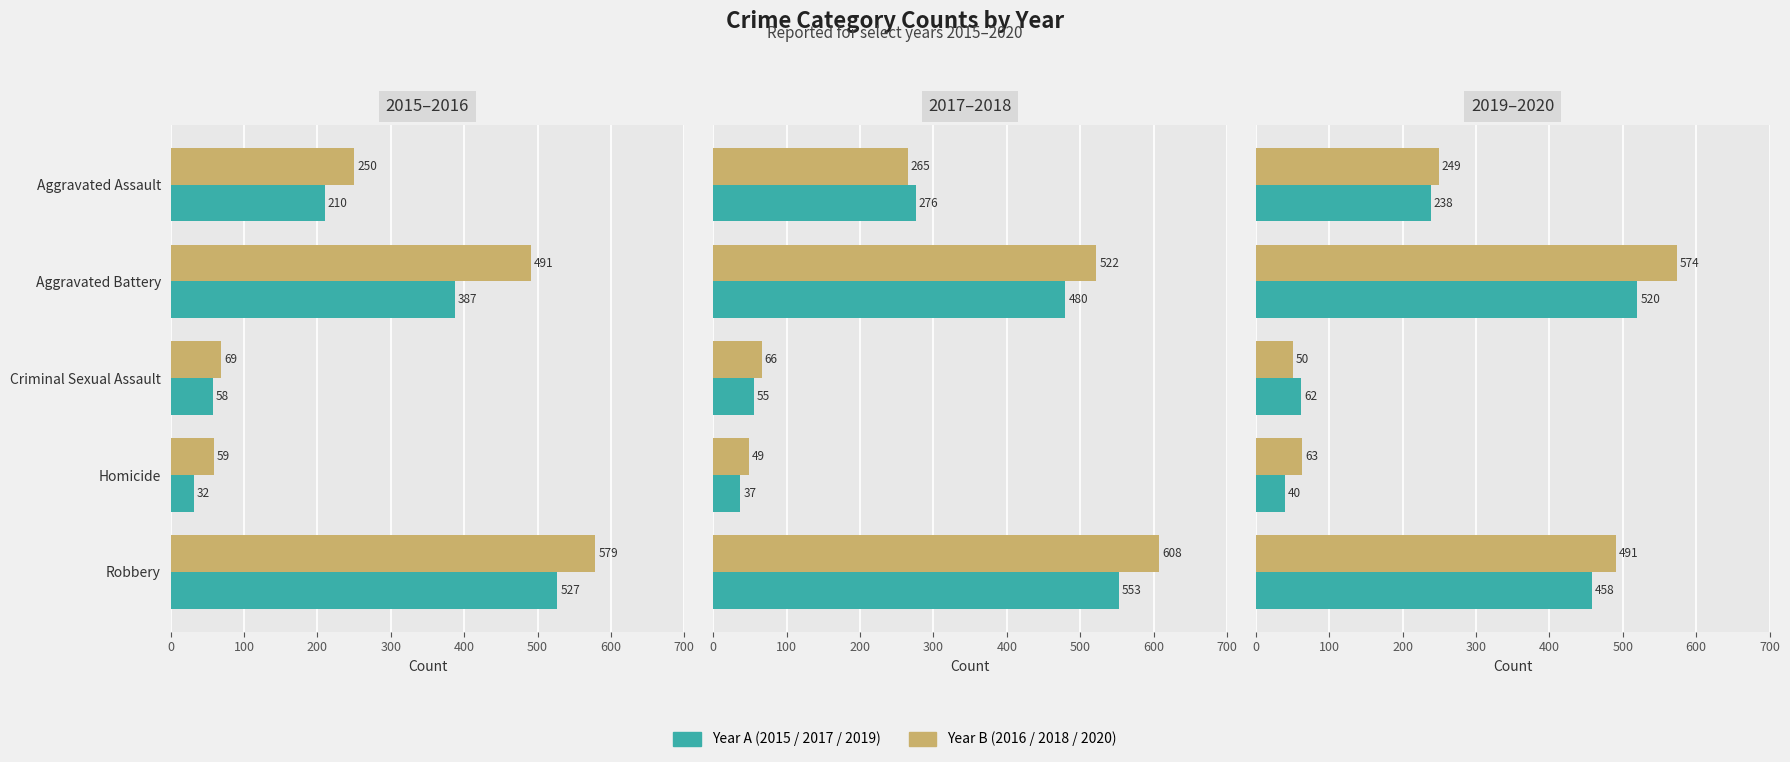

The value of 2019 at Aggravated Battery is 520. True or false?

True